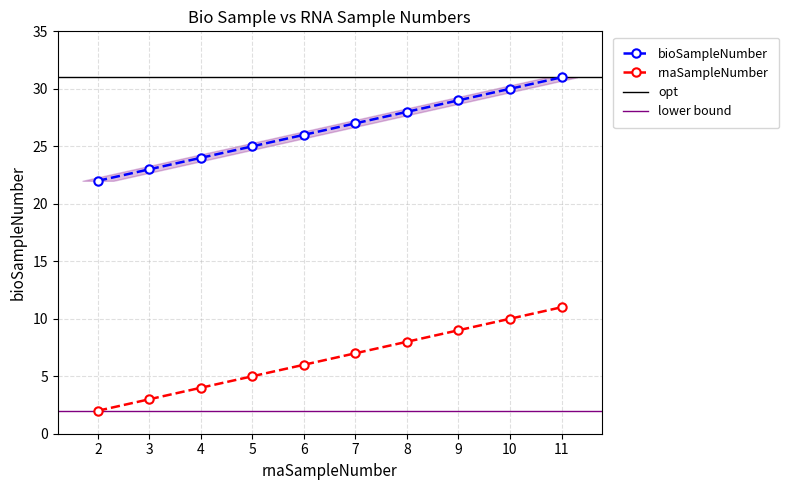

The value of rnaSampleNumber at 7 is 11. True or false?

False